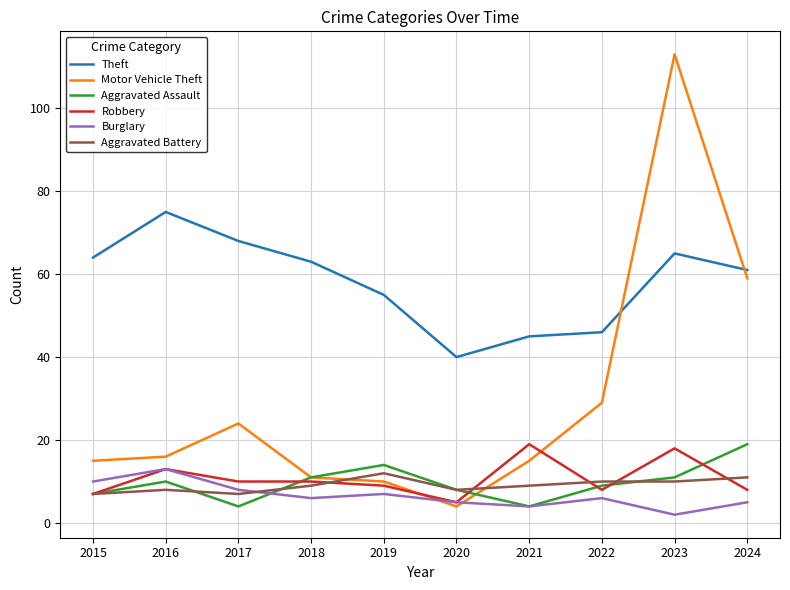

How many intersections are there between Aggravated Battery and Motor Vehicle Theft?

2